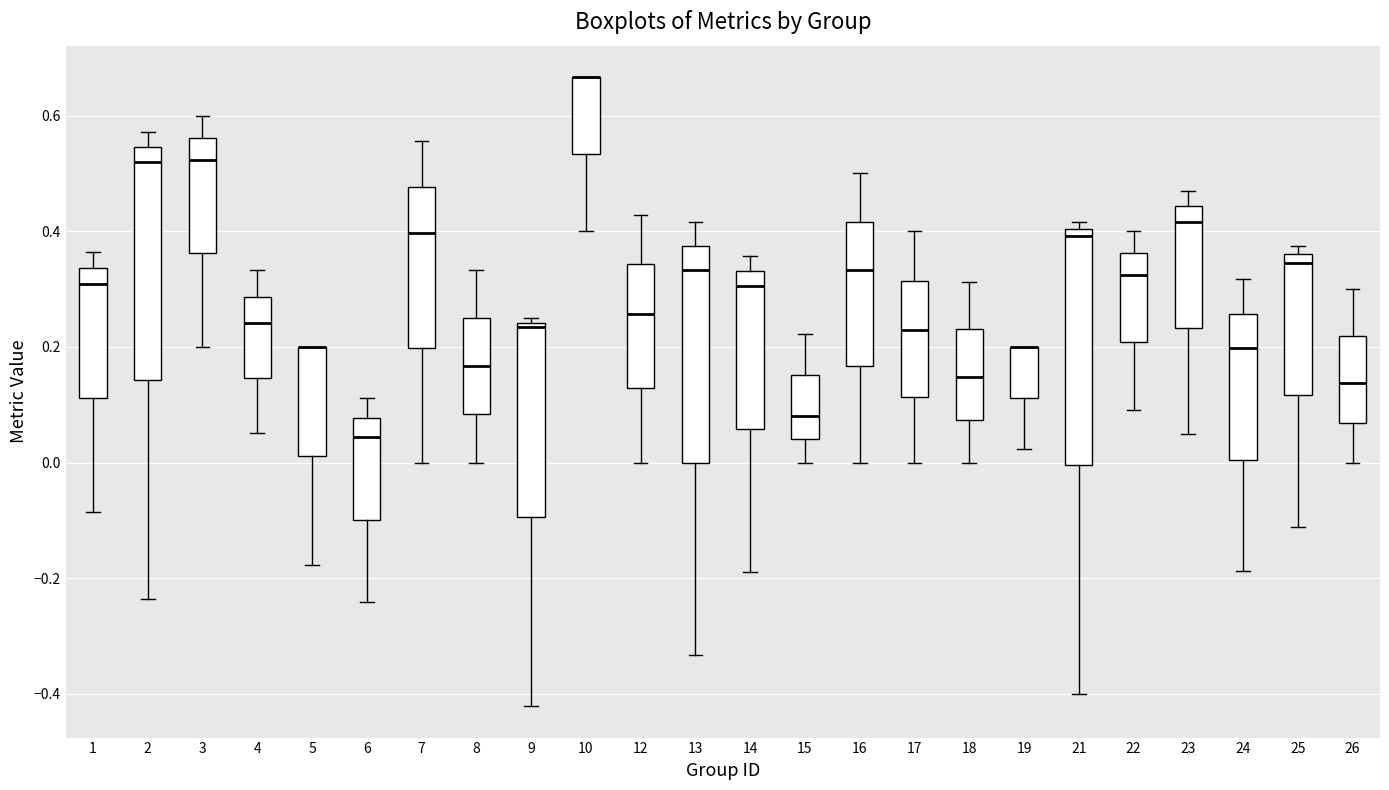

Reading left to right, read every box against the y-axis: the position of its median line, the range the box covers, and the ends of its whiskers. The values are not printed on the chart, so give them approximately, as read against the axis.

1: median 0.30, box 0.12 to 0.34, whiskers -0.08 to 0.36
2: median 0.52, box 0.14 to 0.54, whiskers -0.24 to 0.58
3: median 0.52, box 0.36 to 0.56, whiskers 0.20 to 0.60
4: median 0.24, box 0.14 to 0.28, whiskers 0.06 to 0.34
5: median 0.20 (drawn on the box's upper edge), box 0.02 to 0.20, whiskers -0.18 to 0.20
6: median 0.04, box -0.10 to 0.08, whiskers -0.24 to 0.12
7: median 0.40, box 0.20 to 0.48, whiskers 0.00 to 0.56
8: median 0.16, box 0.08 to 0.26, whiskers 0.00 to 0.34
9: median 0.24 (just below the box's upper edge), box -0.10 to 0.24, whiskers -0.42 to 0.26
10: median 0.66 (drawn on the box's upper edge), box 0.54 to 0.66, whiskers 0.40 to 0.66
12: median 0.26, box 0.12 to 0.34, whiskers 0.00 to 0.42
13: median 0.34, box 0.00 to 0.38, whiskers -0.34 to 0.42
14: median 0.30, box 0.06 to 0.34, whiskers -0.18 to 0.36
15: median 0.08, box 0.04 to 0.16, whiskers 0.00 to 0.22
16: median 0.34, box 0.16 to 0.42, whiskers 0.00 to 0.50
17: median 0.22, box 0.12 to 0.32, whiskers 0.00 to 0.40
18: median 0.14, box 0.08 to 0.24, whiskers 0.00 to 0.32
19: median 0.20 (drawn on the box's upper edge), box 0.12 to 0.20, whiskers 0.02 to 0.20
21: median 0.40 (just below the box's upper edge), box 0.00 to 0.40, whiskers -0.40 to 0.42
22: median 0.32, box 0.20 to 0.36, whiskers 0.10 to 0.40
23: median 0.42, box 0.24 to 0.44, whiskers 0.04 to 0.48
24: median 0.20, box 0.00 to 0.26, whiskers -0.18 to 0.32
25: median 0.34, box 0.12 to 0.36, whiskers -0.12 to 0.38
26: median 0.14, box 0.06 to 0.22, whiskers 0.00 to 0.30